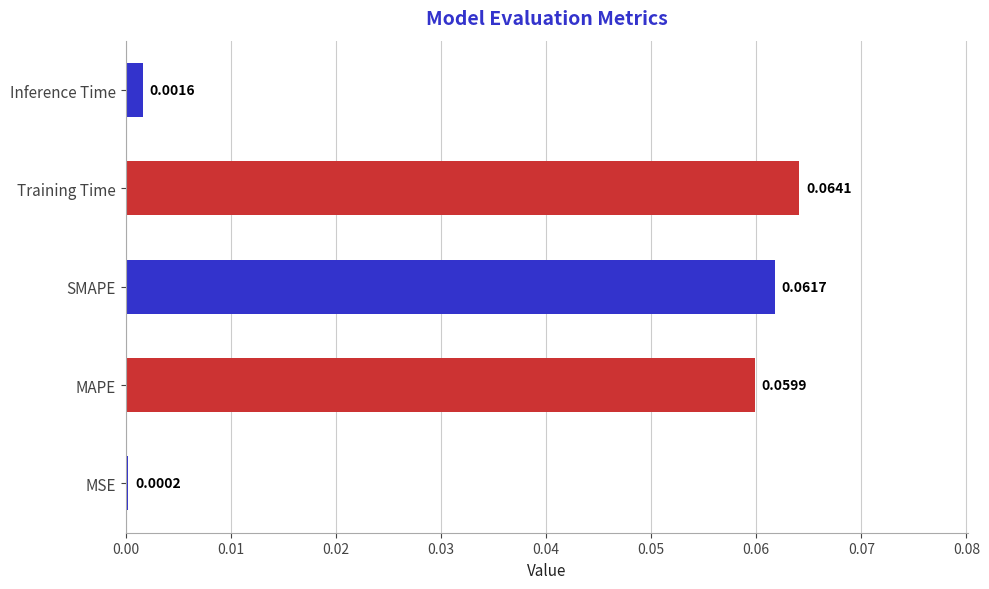

List the labels in order of value, largest first.

Training Time, SMAPE, MAPE, Inference Time, MSE